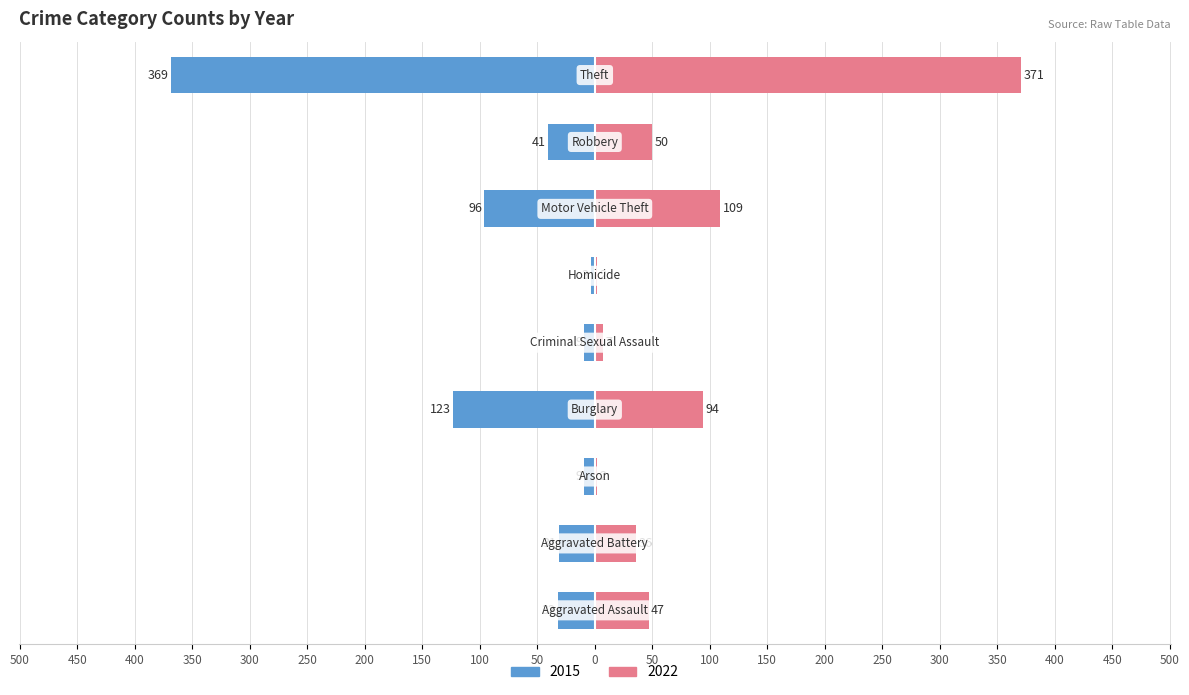

Is it true that 2022 equals 2 at Arson?

True